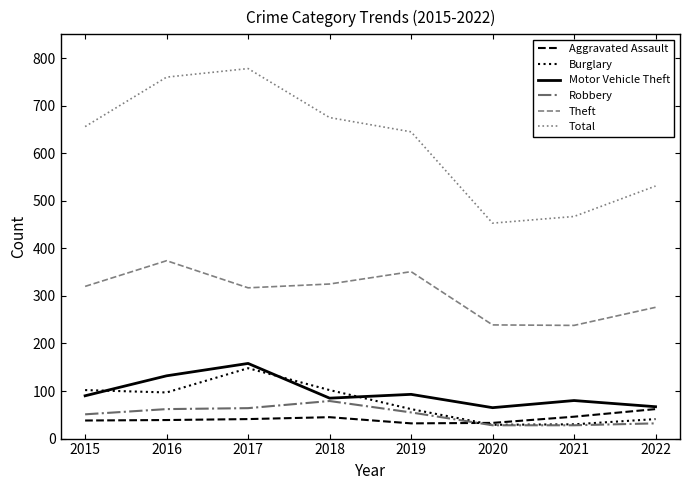

What are all the series names shown in the legend?

Aggravated Assault, Burglary, Motor Vehicle Theft, Robbery, Theft, Total